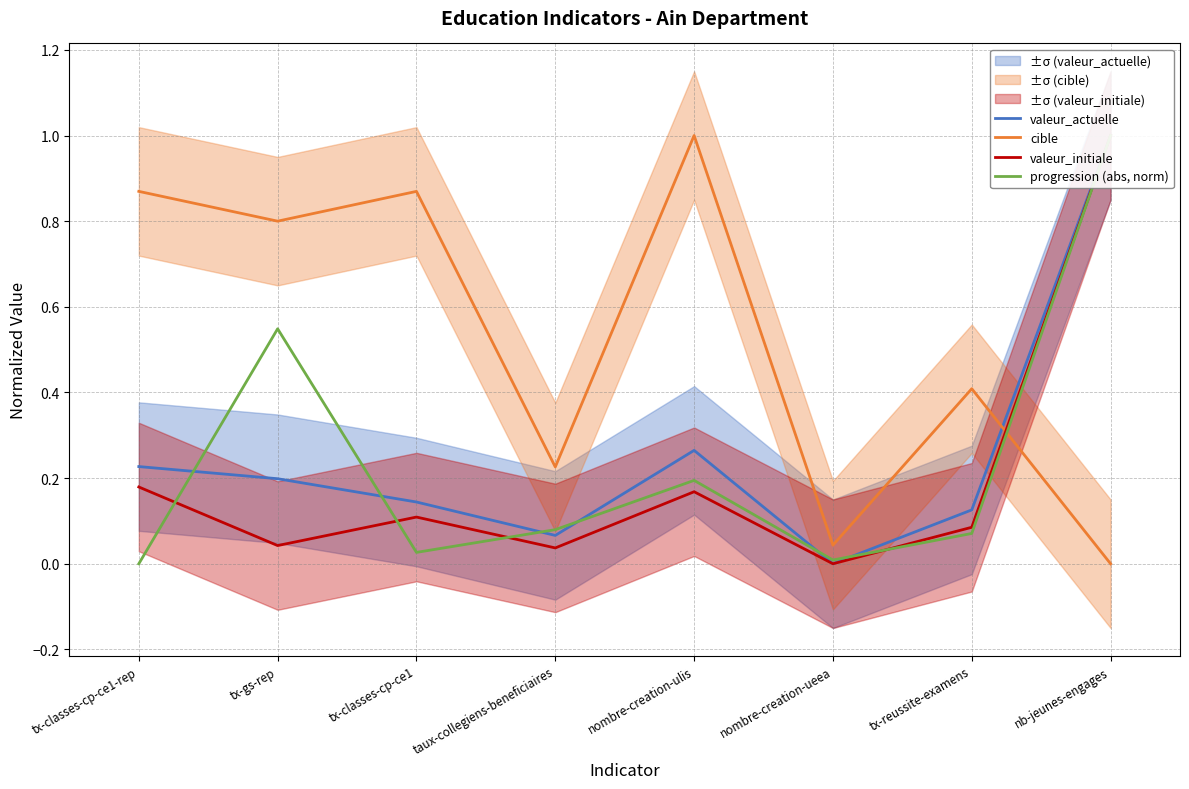

At nb-jeunes-engages, list the series in order from largest to smallest.

valeur_actuelle, valeur_initiale, progression (abs, norm), cible